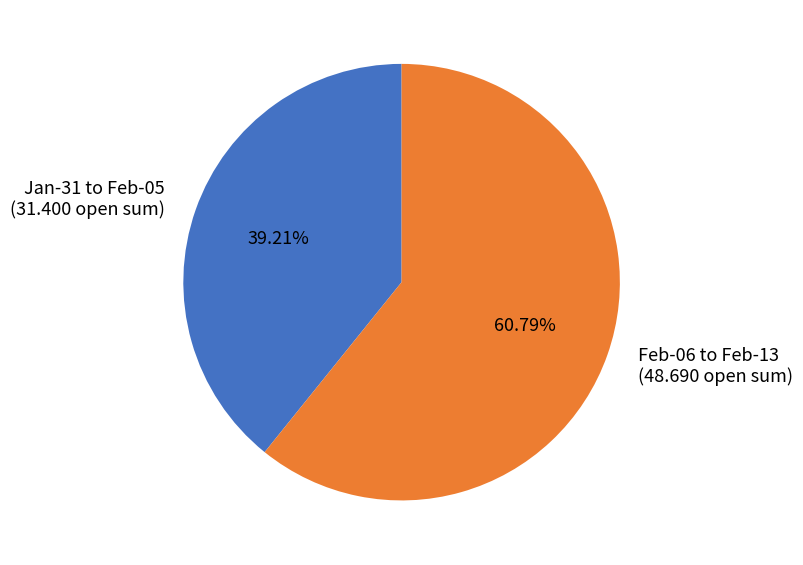

Which has a higher value, Feb-06 to Feb-13 (48.690 open sum) or Jan-31 to Feb-05 (31.400 open sum)?

Feb-06 to Feb-13 (48.690 open sum)